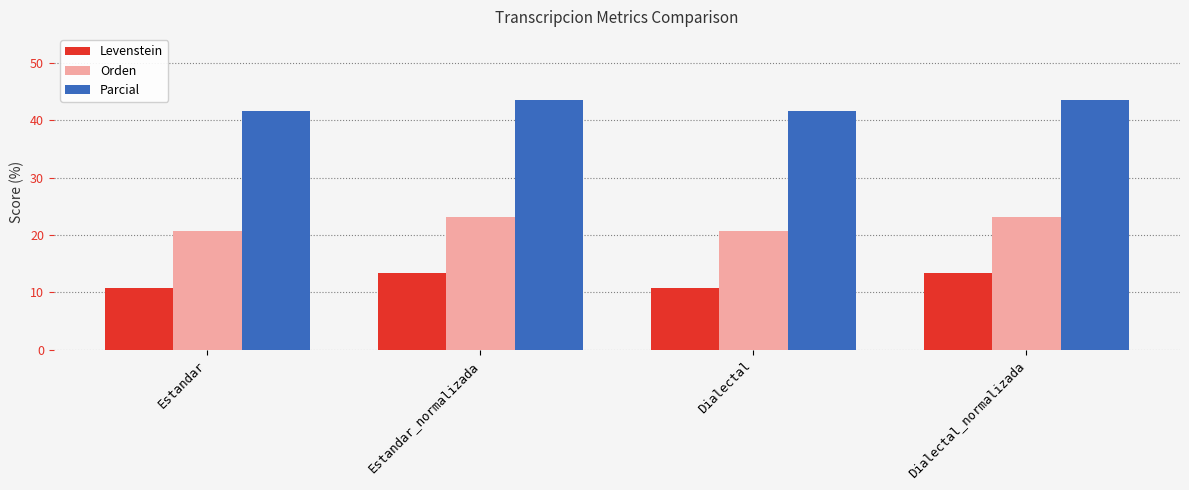

What is the difference between the maximum and minimum values in the Levenstein series?

2.7